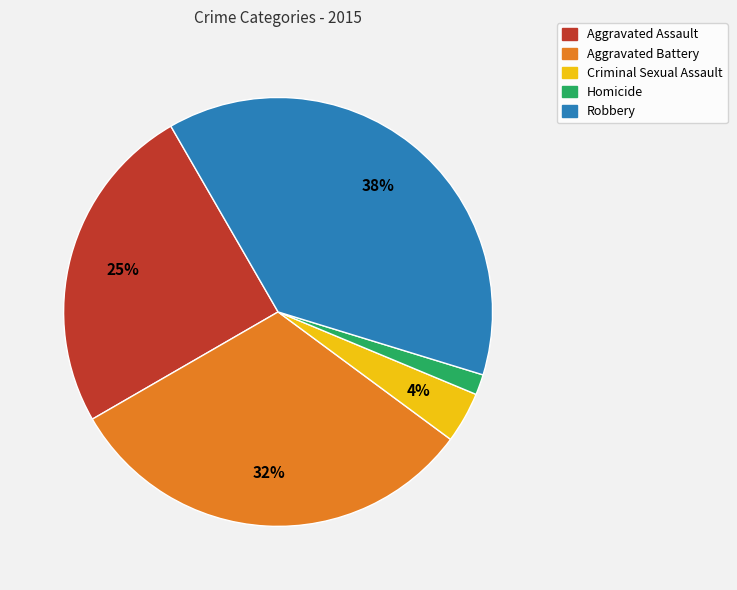

Combined, do Aggravated Assault and Homicide account for over 50%?

No